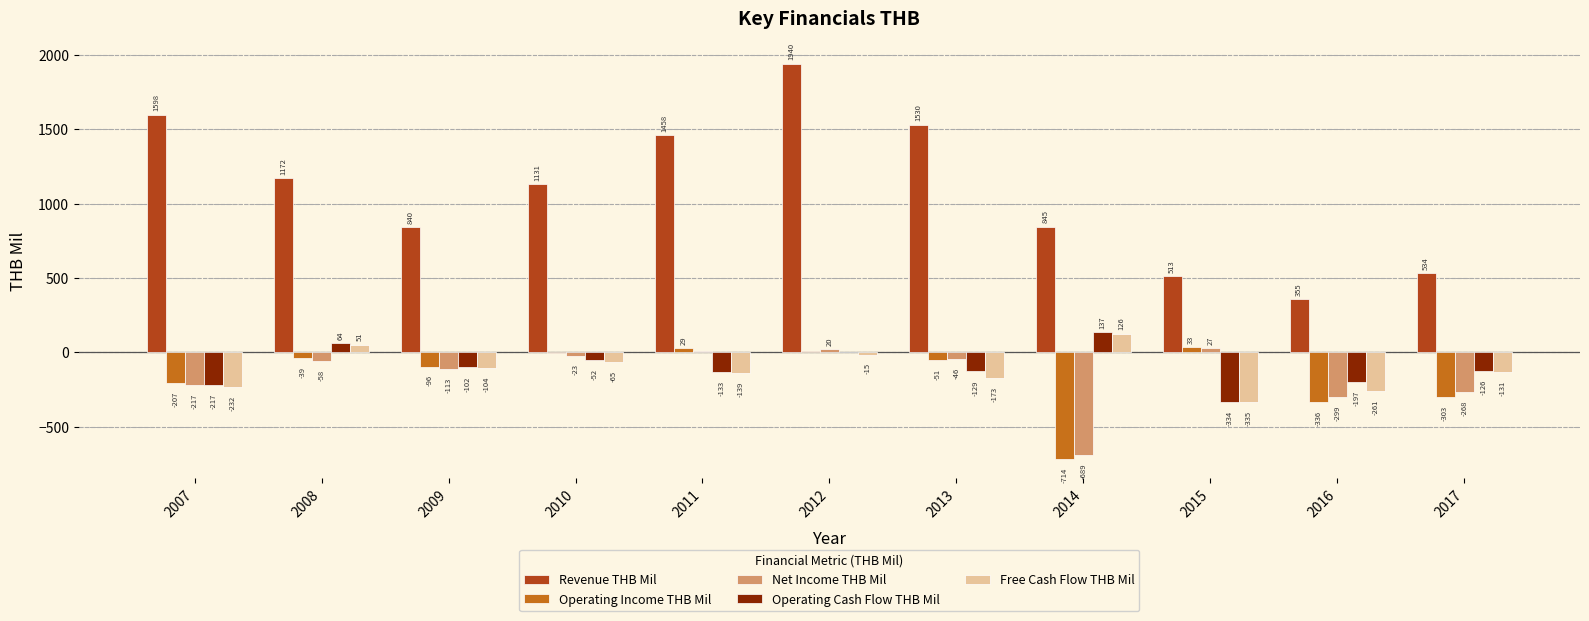

Reading left to right, what are all the values shown in this chart?

Revenue THB Mil: 1598	1172	840	1131	1458	1940	1530	845	513	355	534
Operating Income THB Mil: -207	-39	-96	-8	29	10	-51	-714	33	-336	-303
Net Income THB Mil: -217	-58	-113	-23	9	20	-46	-689	27	-299	-268
Operating Cash Flow THB Mil: -217	64	-102	-52	-133	-1	-129	137	-334	-197	-126
Free Cash Flow THB Mil: -232	51	-104	-65	-139	-15	-173	126	-335	-261	-131